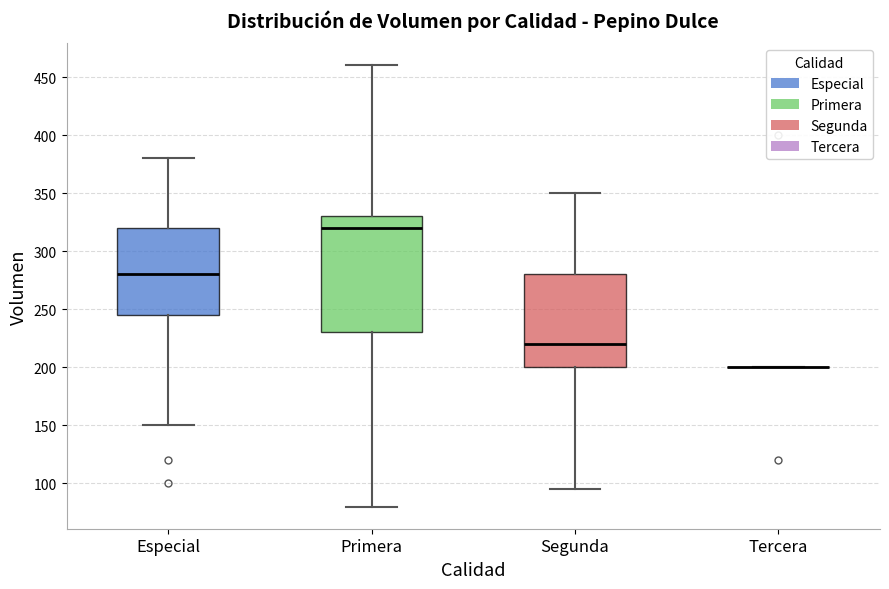

Where does the median line of the box for Segunda sit on the y-axis? The values are not printed on the chart, so give them approximately, as read against the axis.

220